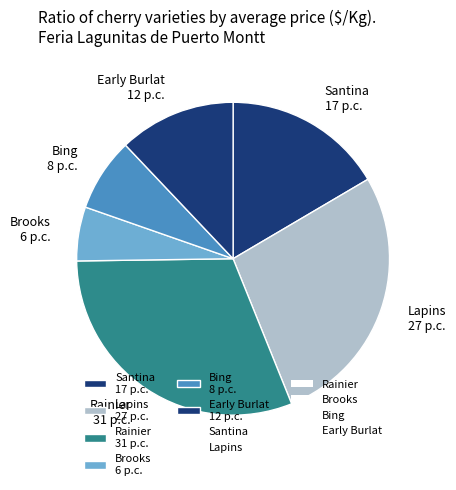

Rank the categories by value from lowest to highest.

Brooks 6 p.c., Bing 8 p.c., Early Burlat 12 p.c., Santina 17 p.c., Lapins 27 p.c., Rainier 31 p.c.